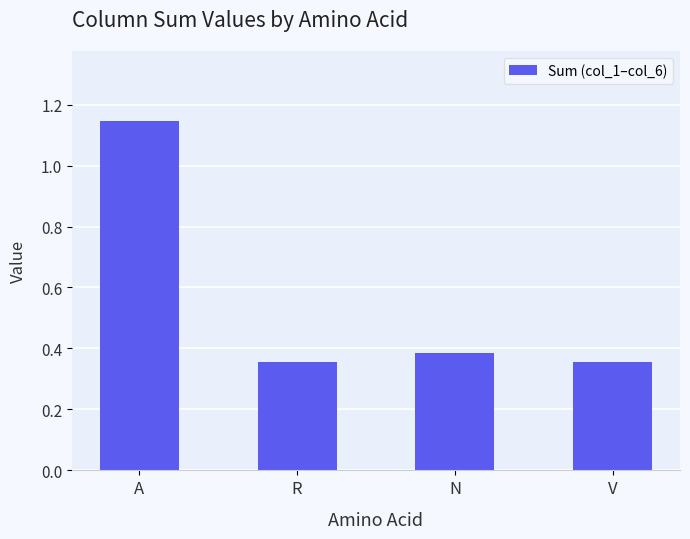

What is the difference between the maximum and minimum values?

0.8